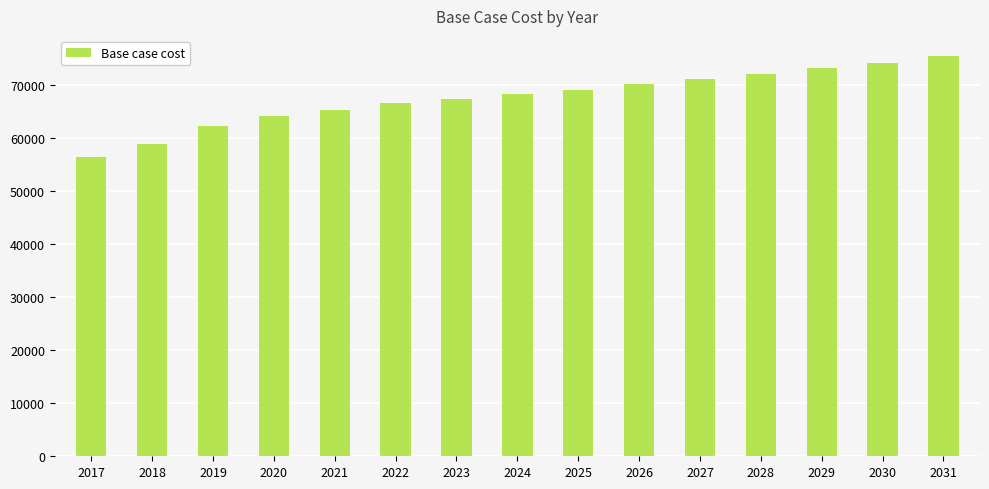

How many data points are above 68305?

8